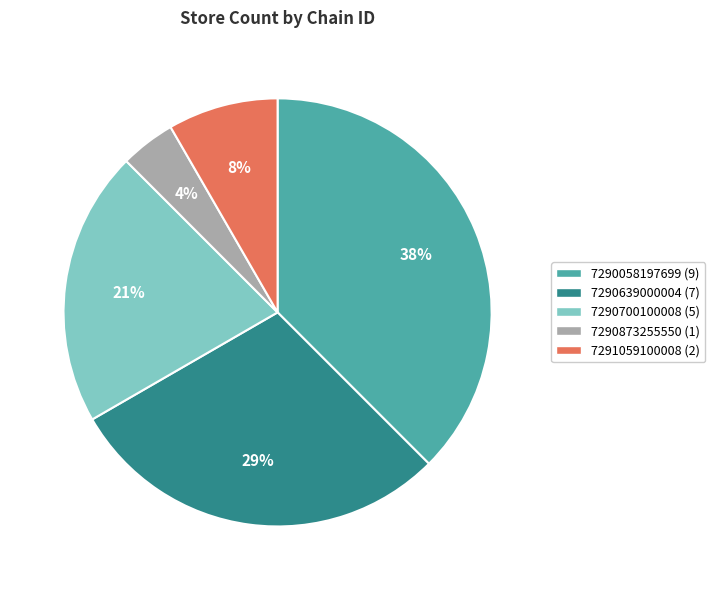

Which slice is the smallest?

7290873255550